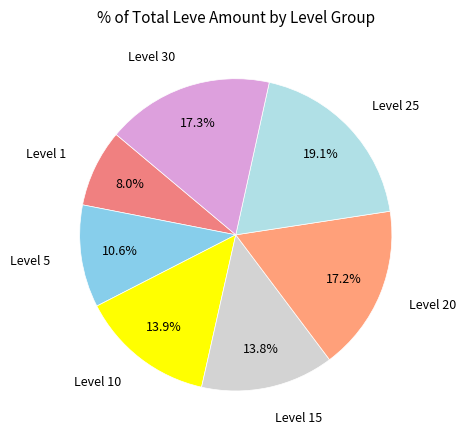

Is there a majority slice in this chart?

No